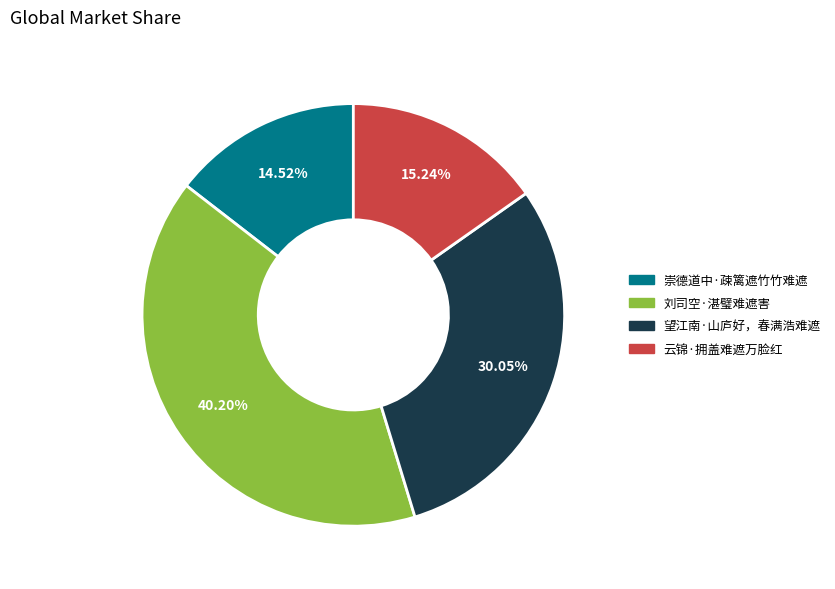

Between 刘司空·湛璧难遮害 and 崇德道中·疎篱遮竹竹难遮, which is larger?

刘司空·湛璧难遮害